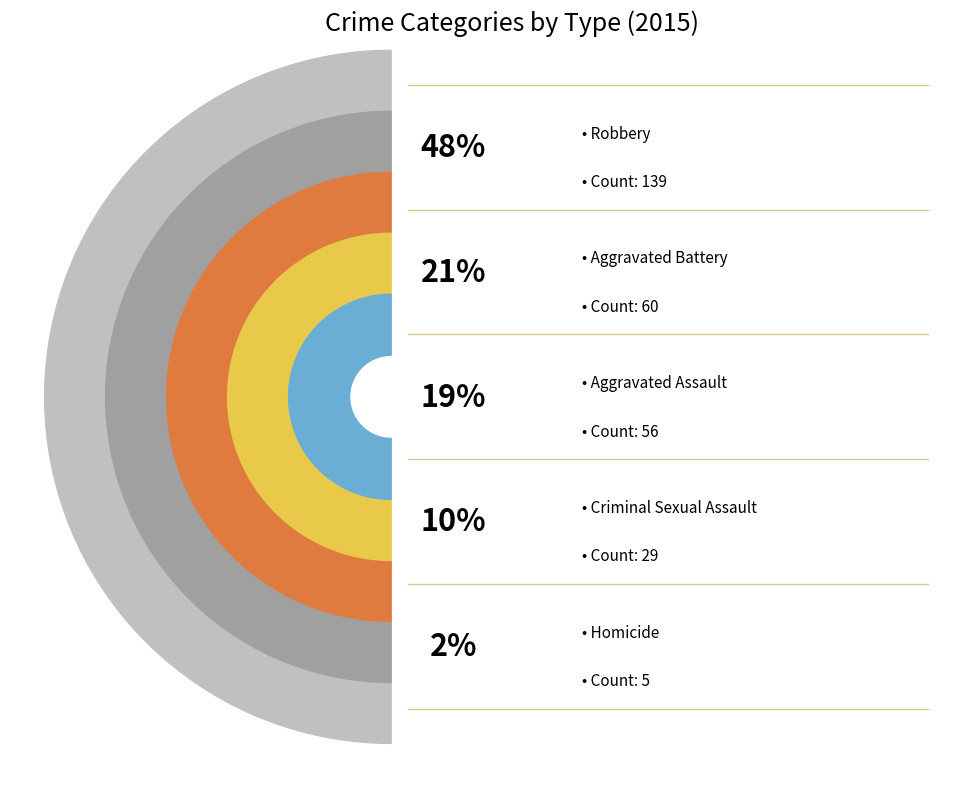

Is it true that Criminal Sexual Assault is 10% of the pie?

True